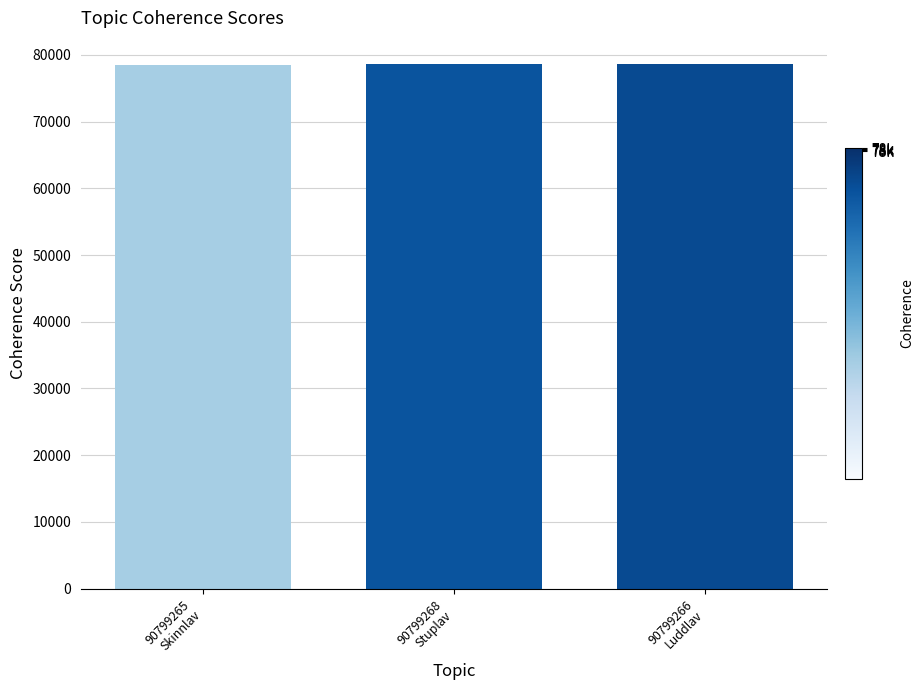

How many values are below 78596?

1